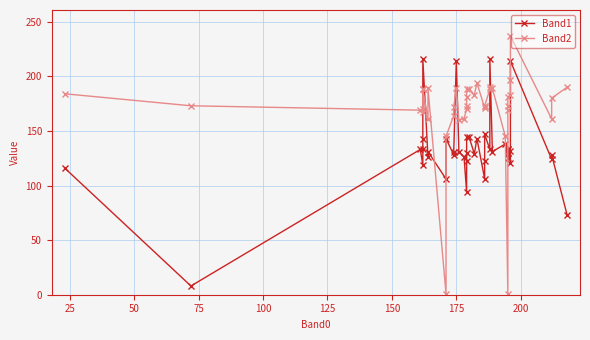

True or false: Band2 and Band1 cross at least once.

True